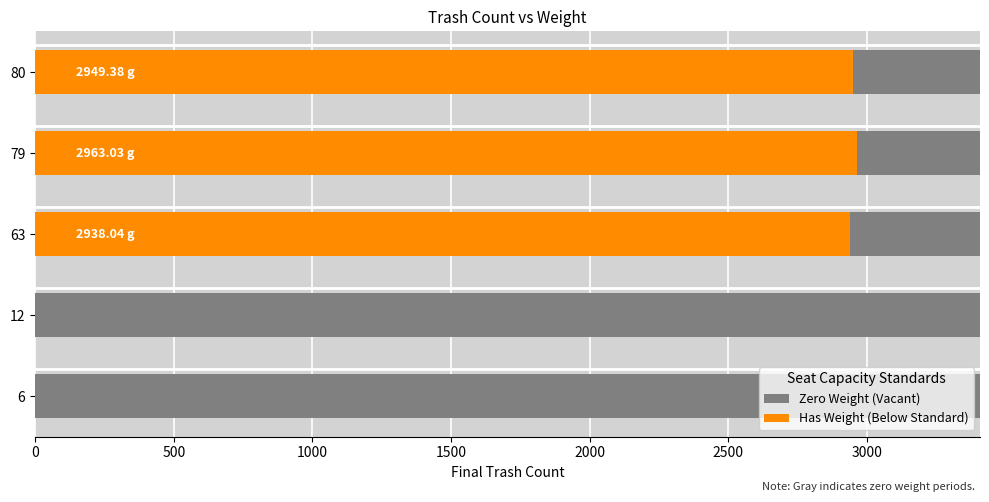

Reading left to right, extract all data points from this chart.

0.0	0.0	2938.0	2963.0	2949.4